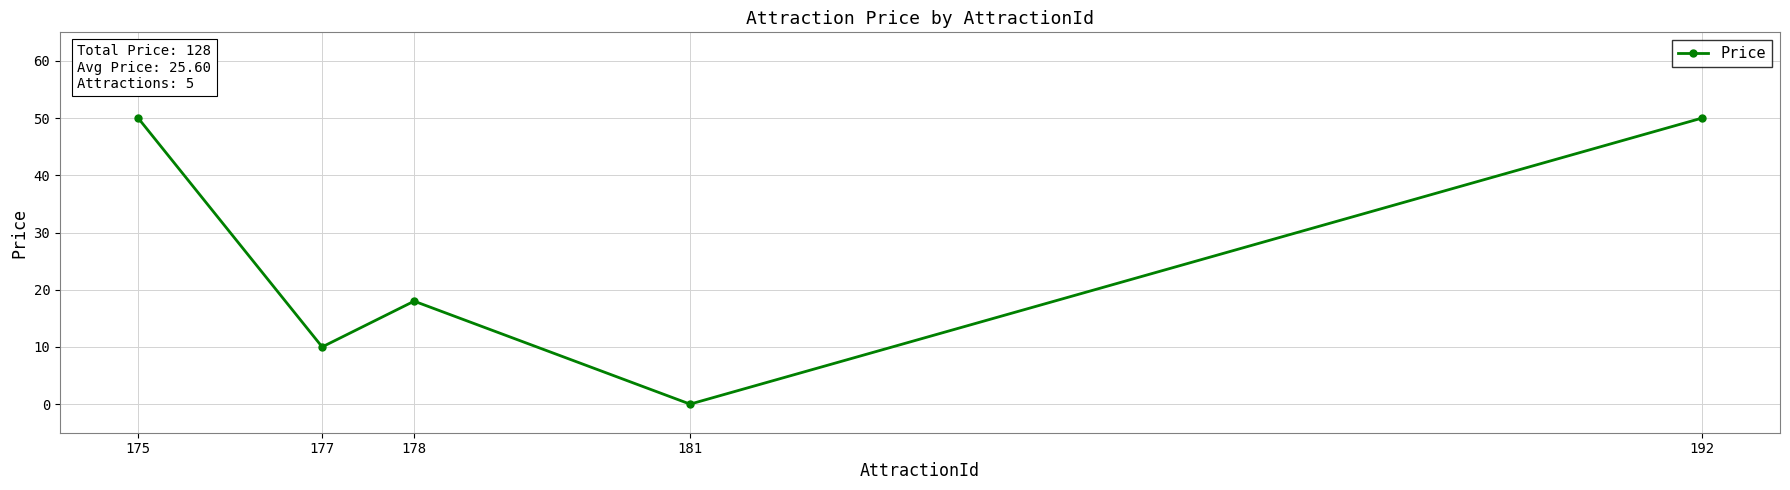

Between 175 and 181, which is larger?

175